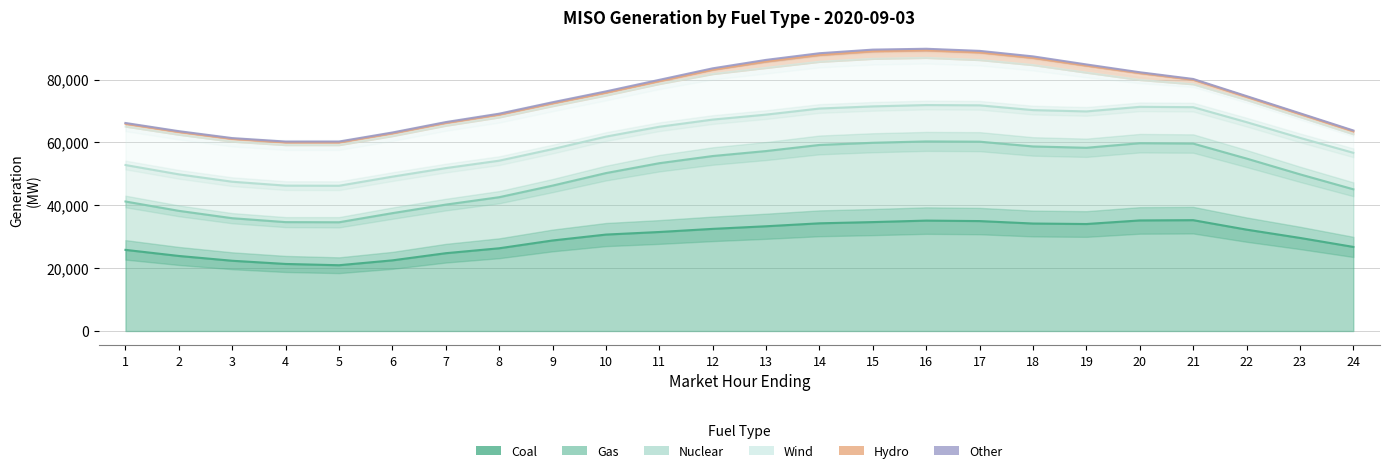

How many data points does each series have?

24